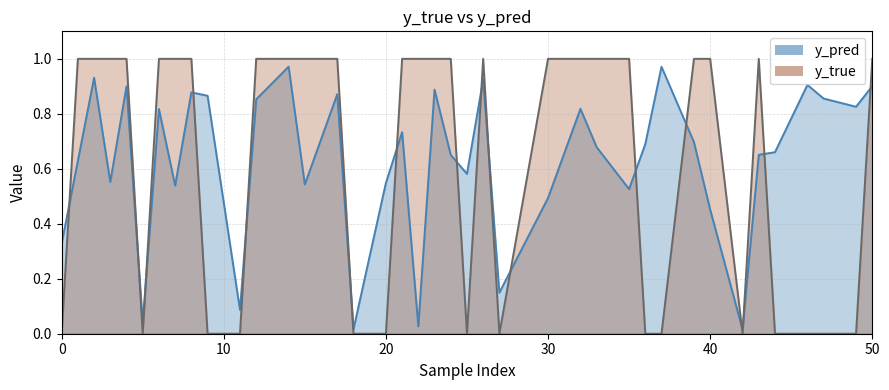

Reading left to right, extract all data points from this chart.

y_true: 0=0.0	1=1.0	2=1.0	3=1.0	4=1.0	5=0.0	6=1.0	7=1.0	8=1.0	9=0.0	11=0.0	12=1.0	14=1.0	15=1.0	17=1.0	18=0.0	20=0.0	21=1.0	22=1.0	23=1.0	24=1.0	25=0.0	26=1.0	27=0.0	30=1.0	31=1.0	32=1.0	33=1.0	35=1.0	36=0.0	37=0.0	39=1.0	40=1.0	42=0.0	43=1.0	44=0.0	46=0.0	47=0.0	49=0.0	50=1.0
y_pred: 0=0.3	1=0.6	2=0.9	3=0.6	4=0.9	5=0.0	6=0.8	7=0.5	8=0.9	9=0.9	11=0.1	12=0.9	14=1.0	15=0.5	17=0.9	18=0.0	20=0.5	21=0.7	22=0.0	23=0.9	24=0.7	25=0.6	26=0.9	27=0.1	30=0.5	31=0.7	32=0.8	33=0.7	35=0.5	36=0.7	37=1.0	39=0.7	40=0.5	42=0.0	43=0.7	44=0.7	46=0.9	47=0.9	49=0.8	50=0.9